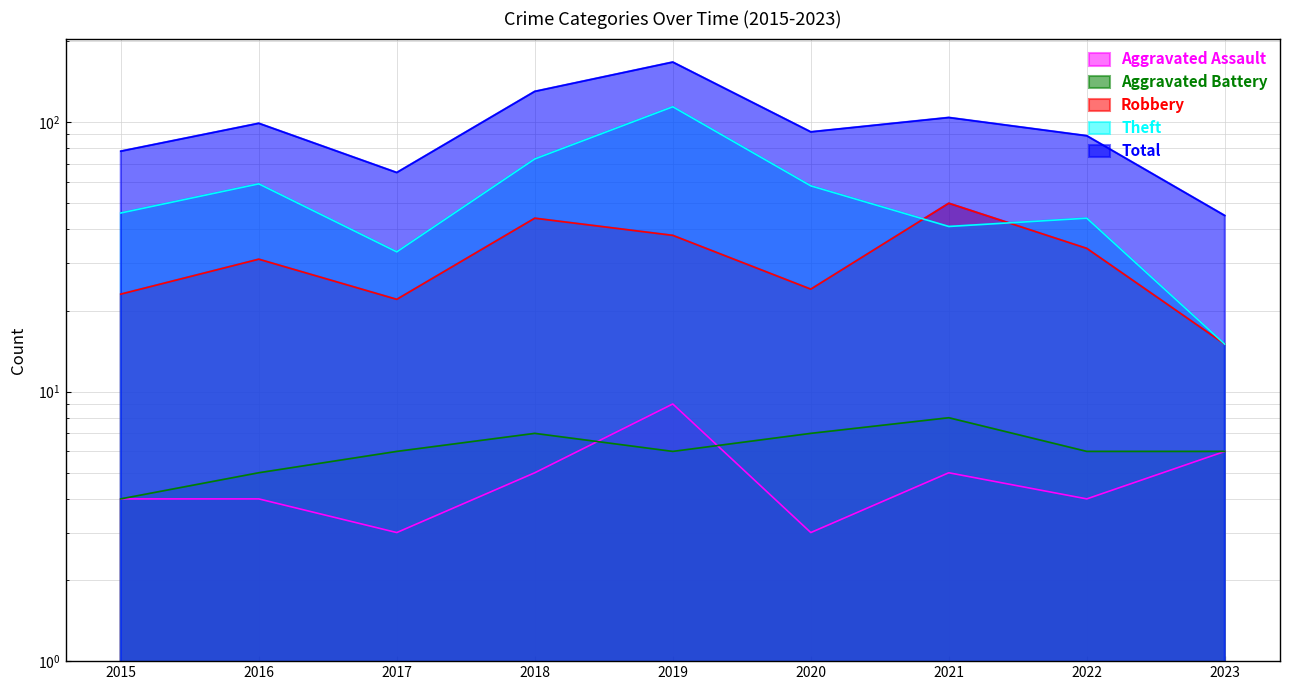

List the labels in order of Total value, smallest first.

2023, 2017, 2015, 2022, 2020, 2016, 2021, 2018, 2019